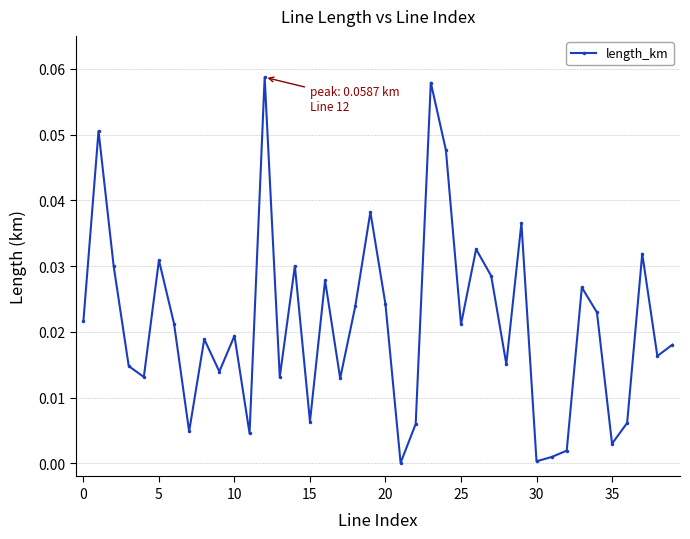

What is the sum of all values?

0.9